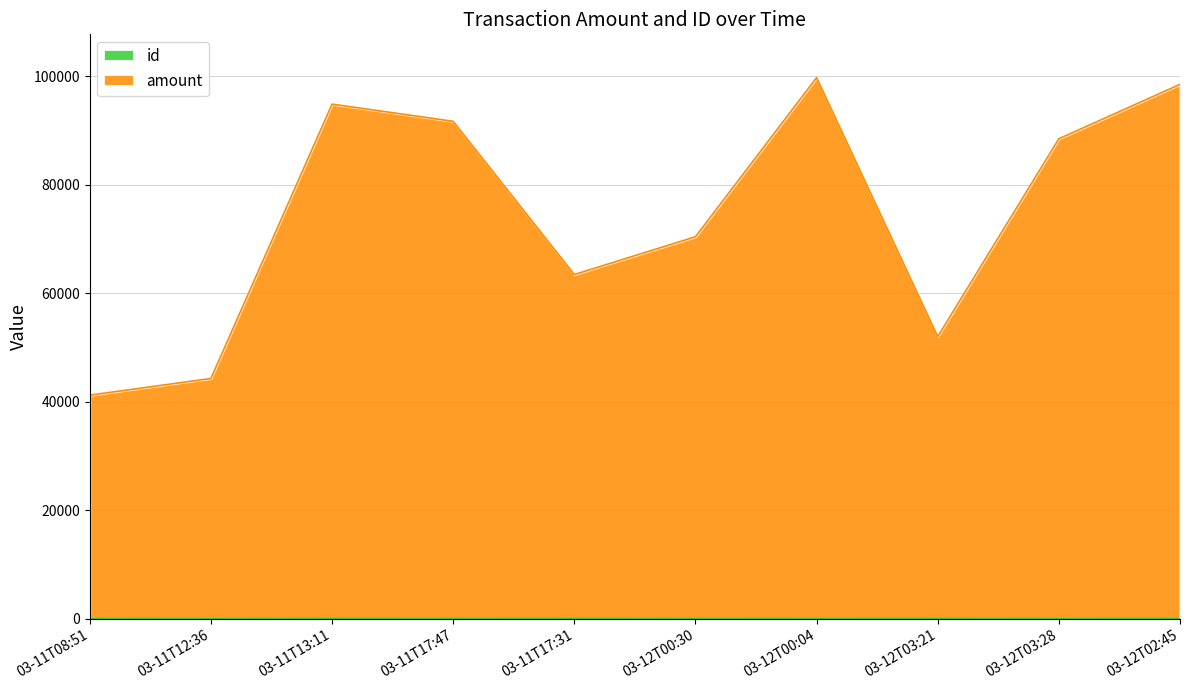

What is the difference between the second highest and second lowest values in the id series?

7